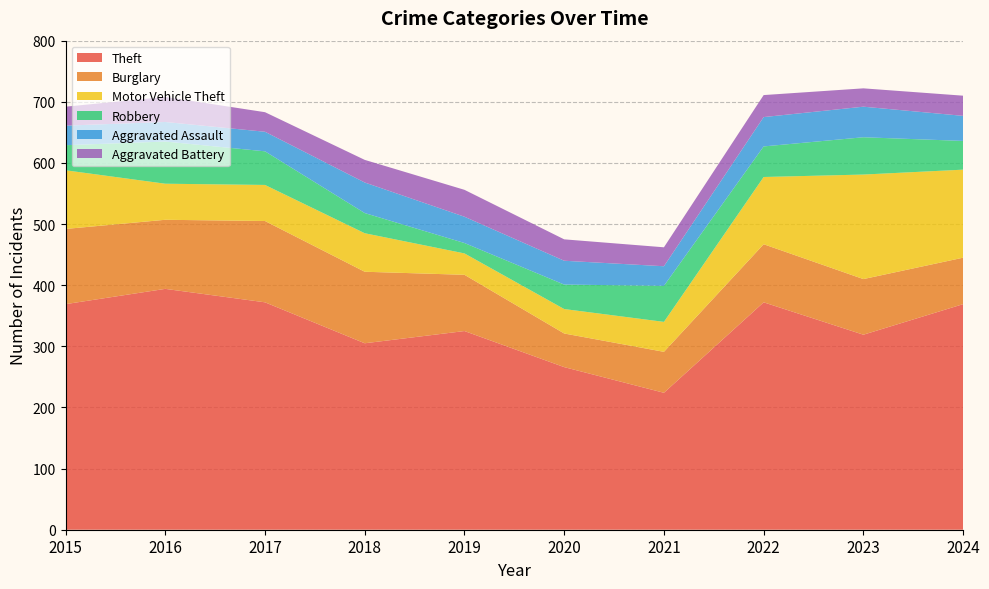

Reading right to left, extract all data points from this chart.

Theft: 2024=369	2023=319	2022=372	2021=224	2020=266	2019=325	2018=305	2017=372	2016=394	2015=369
Burglary: 2024=76	2023=91	2022=95	2021=67	2020=55	2019=92	2018=117	2017=133	2016=113	2015=123
Motor Vehicle Theft: 2024=144	2023=171	2022=110	2021=49	2020=40	2019=35	2018=63	2017=59	2016=59	2015=96
Robbery: 2024=47	2023=61	2022=50	2021=59	2020=40	2019=17	2018=33	2017=55	2016=69	2015=41
Aggravated Assault: 2024=41	2023=50	2022=48	2021=32	2020=39	2019=43	2018=50	2017=32	2016=32	2015=32
Aggravated Battery: 2024=33	2023=30	2022=36	2021=31	2020=35	2019=44	2018=37	2017=32	2016=41	2015=31